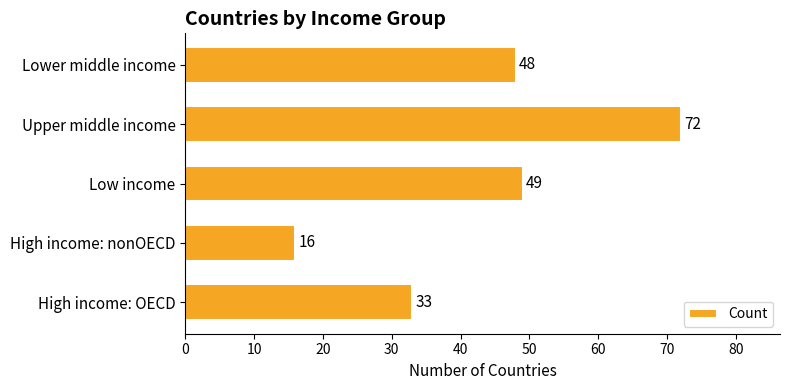

True or false: the data shows 87 at Low income.

False